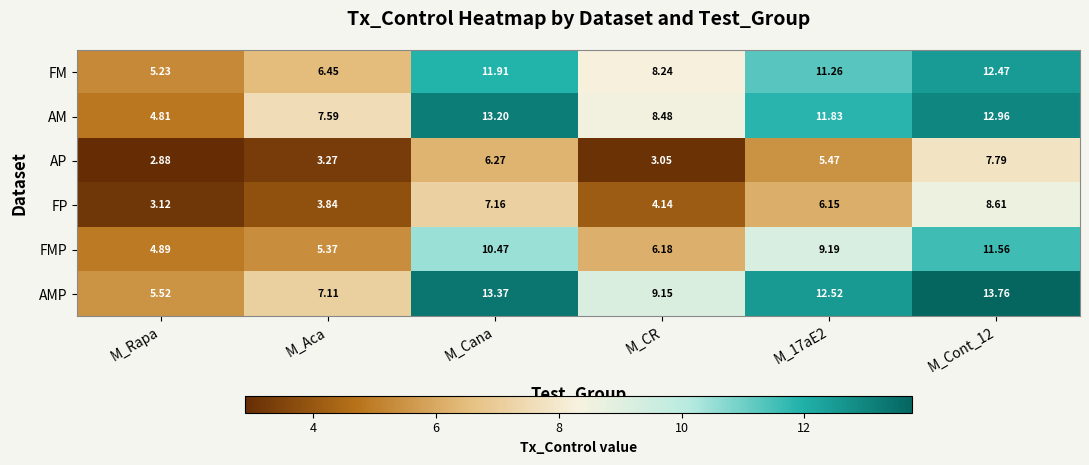

At M_17aE2, list the series in order from smallest to largest.

AP, FP, FMP, FM, AM, AMP